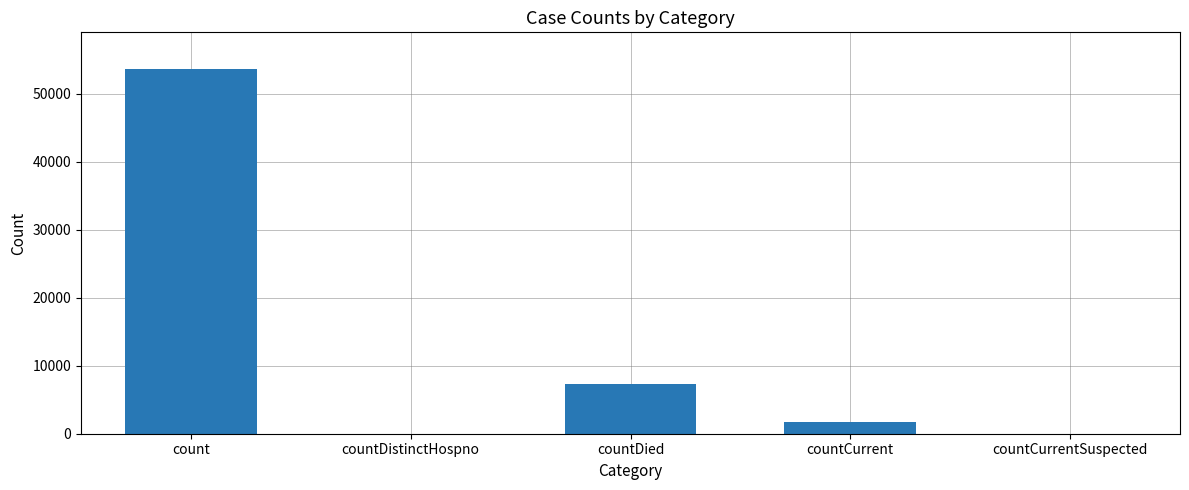

Reading left to right, extract all data points from this chart.

53666	0	7372	1747	0